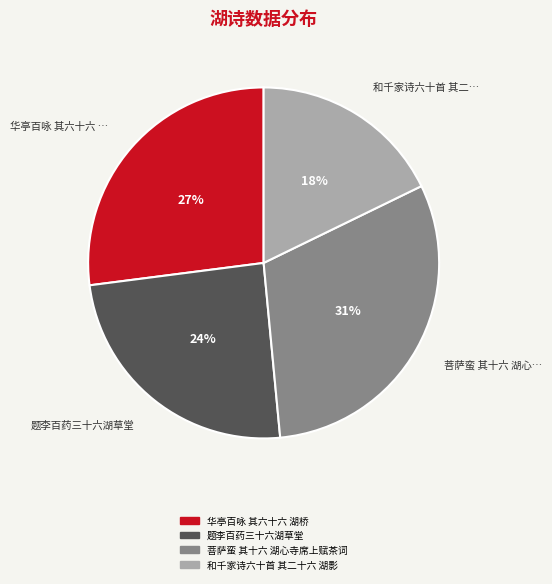

The 题李百药三十六湖草堂 slice represents 24% of the pie. True or false?

True